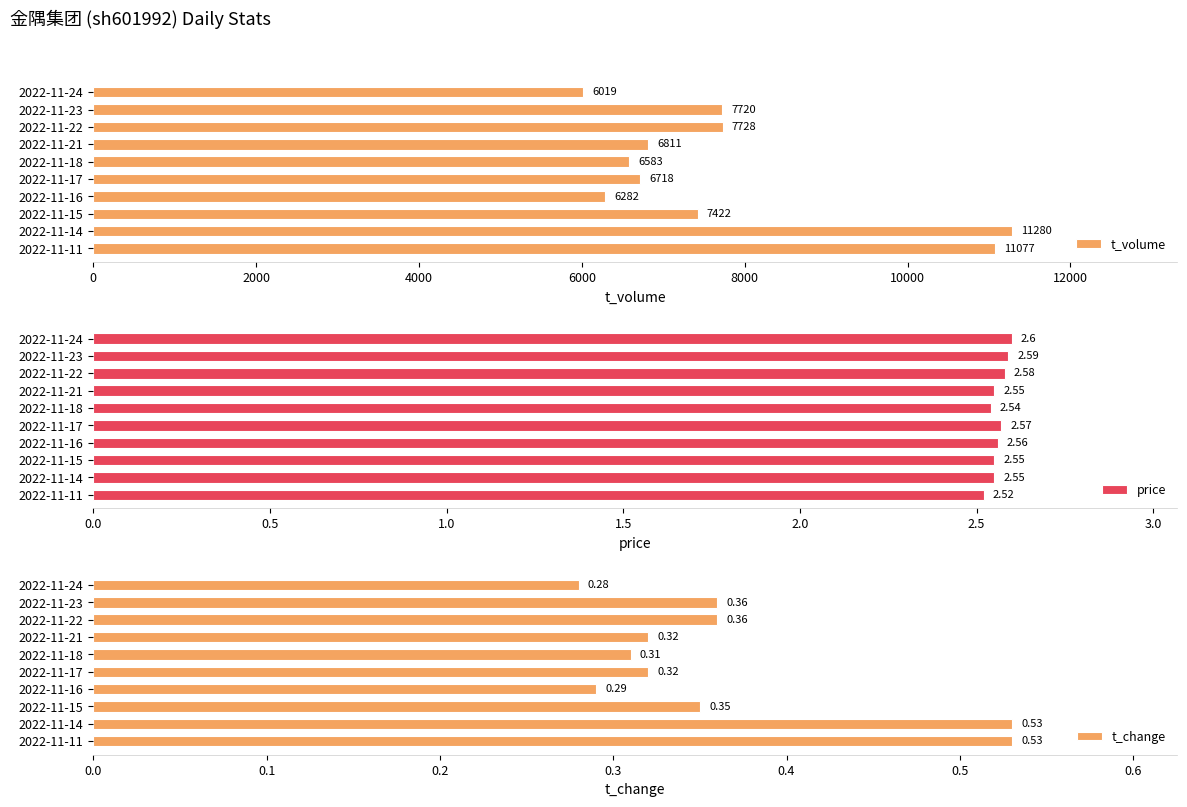

True or false: t_volume has a value of 6282 at 2022-11-16.

True